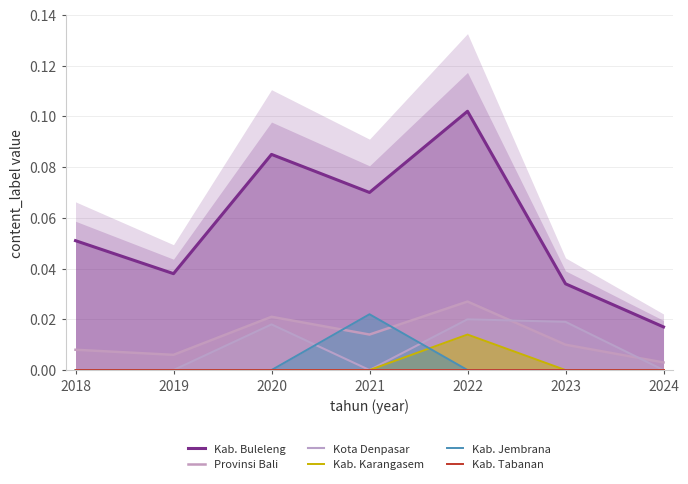

How many interior local valleys does the Provinsi Bali series have?

2